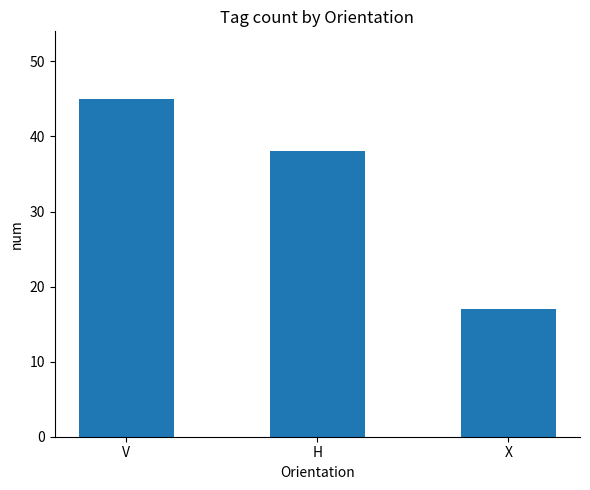

Reading left to right, list all the values displayed in this chart.

45	38	17